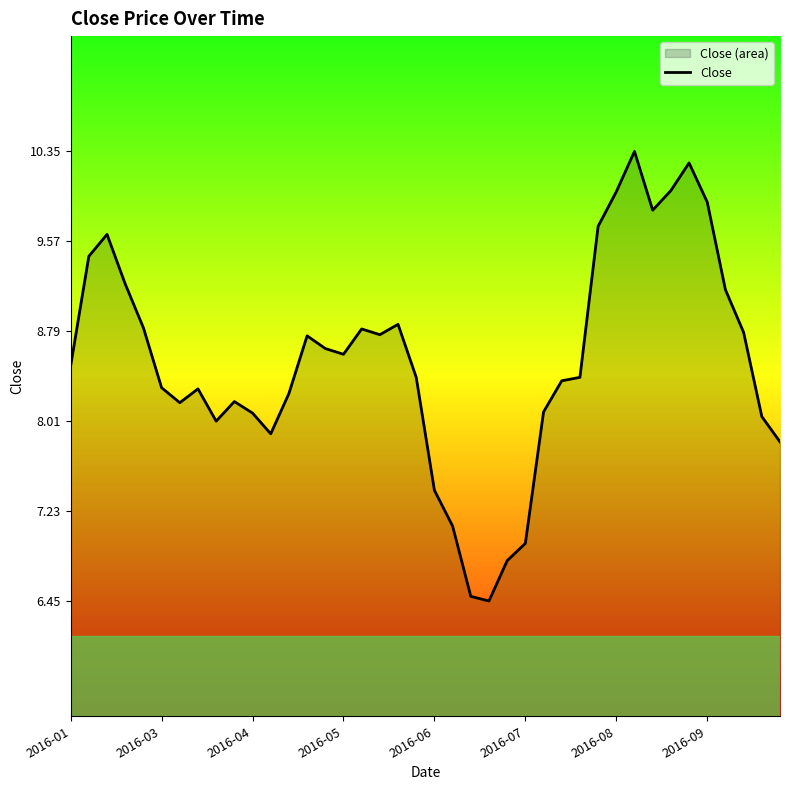

What is the minimum value shown in the chart?

6.5